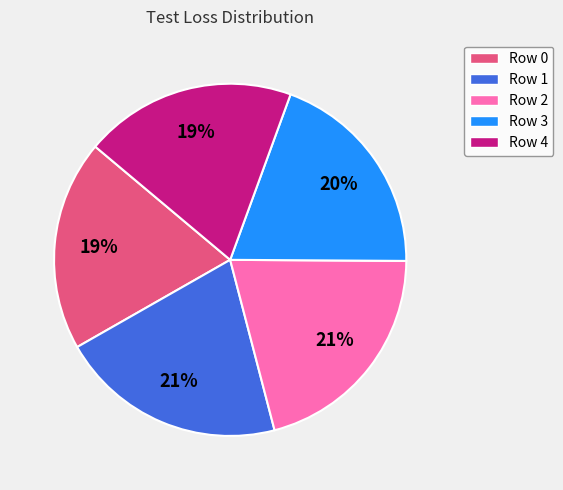

Is there a majority slice in this chart?

No